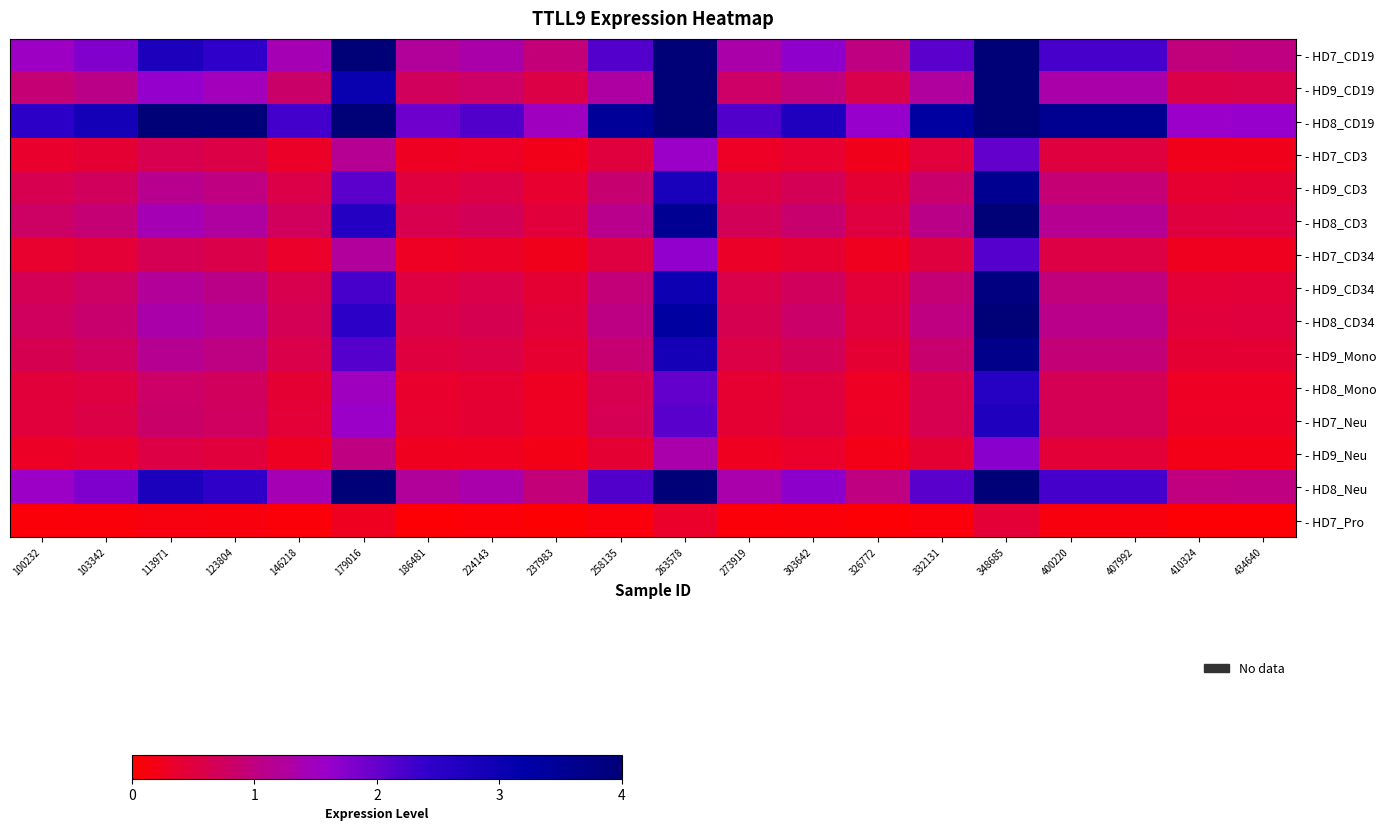

Which category has the lowest value across all series?

237983